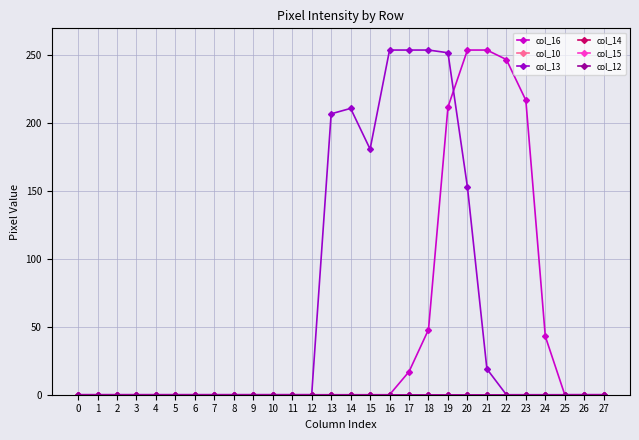

What is the greatest value displayed?

254